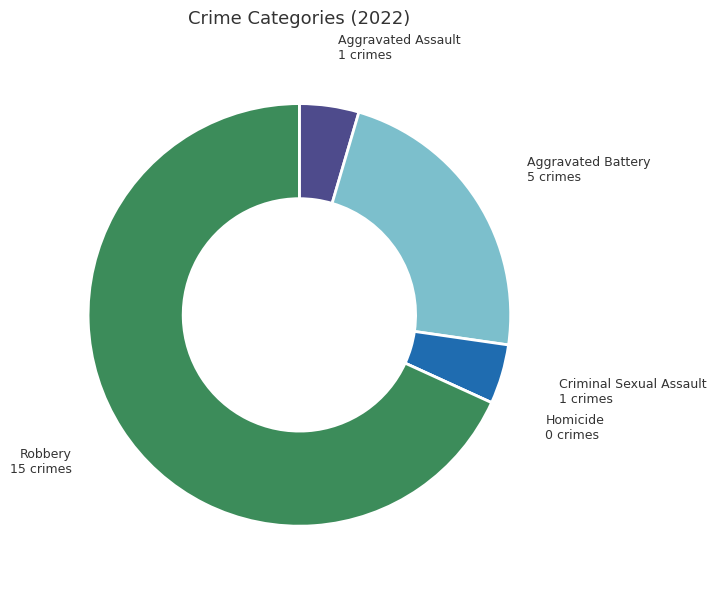

Is there a majority slice in this chart?

Yes